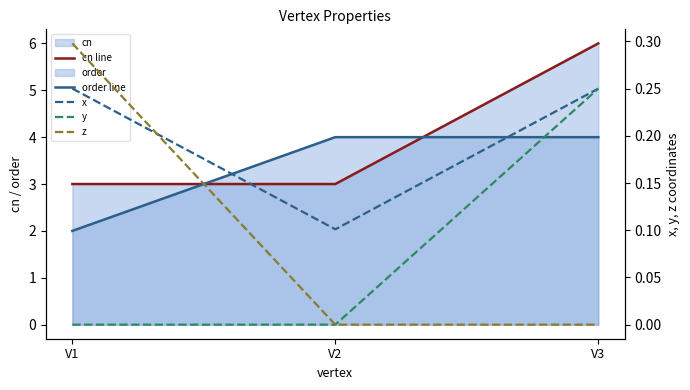

Rank the series by their maximum value, from lowest to highest.

y, x, z, order line, cn line